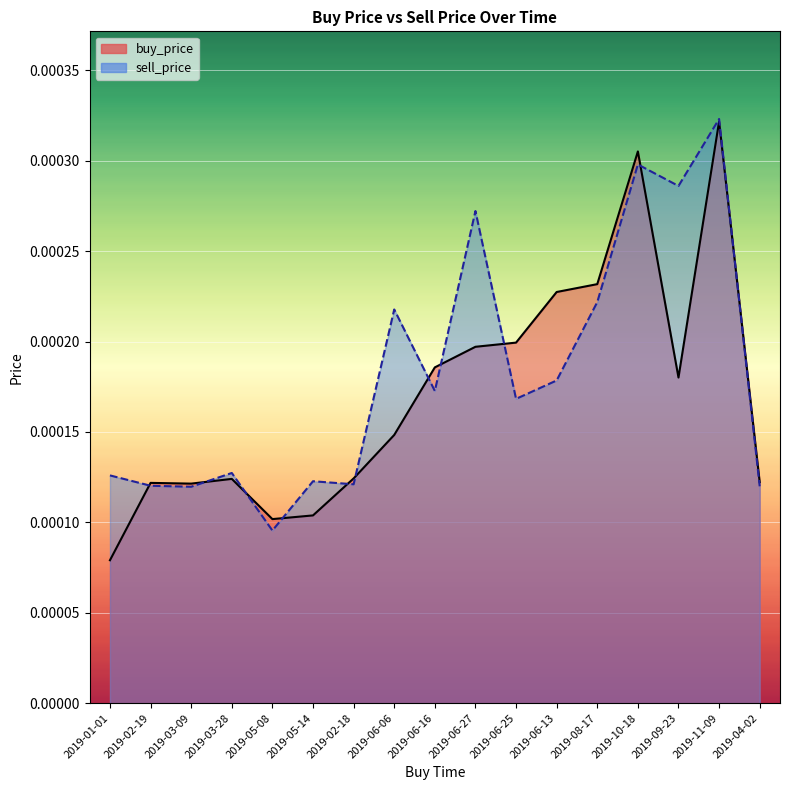

How many series are shown in this chart?

2